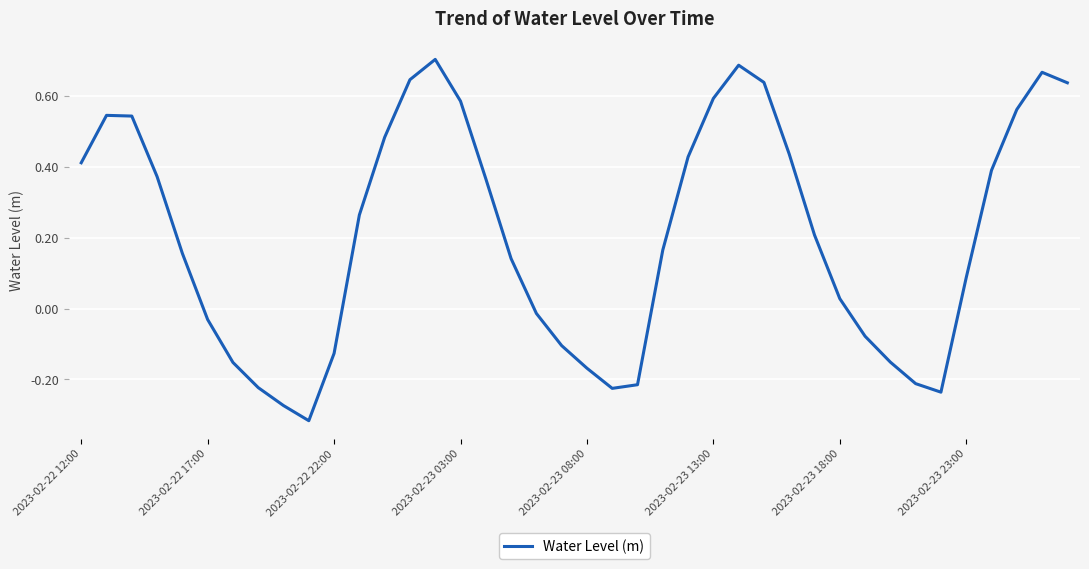

What is the difference between the maximum and minimum values?

1.0